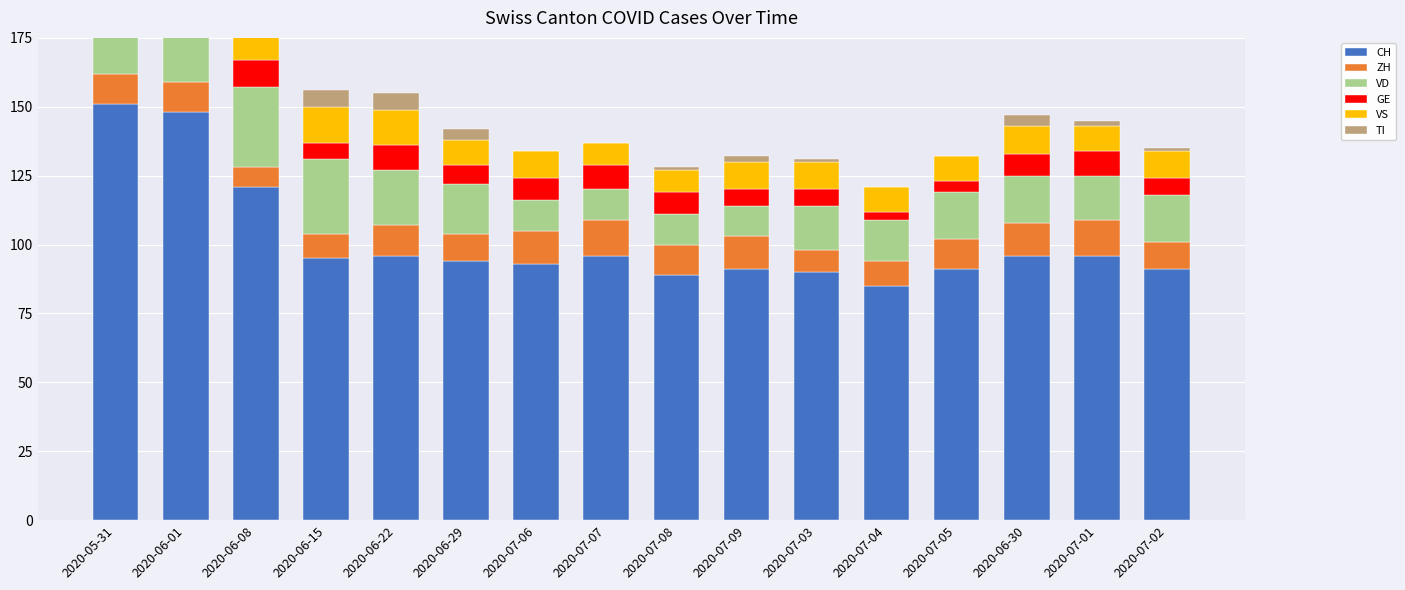

Reading left to right, list all the values displayed in this chart.

CH: 2020-05-31=151	2020-06-01=148	2020-06-08=121	2020-06-15=95	2020-06-22=96	2020-06-29=94	2020-07-06=93	2020-07-07=96	2020-07-08=89	2020-07-09=91	2020-07-03=90	2020-07-04=85	2020-07-05=91	2020-06-30=96	2020-07-01=96	2020-07-02=91
ZH: 2020-05-31=11	2020-06-01=11	2020-06-08=7	2020-06-15=9	2020-06-22=11	2020-06-29=10	2020-07-06=12	2020-07-07=13	2020-07-08=11	2020-07-09=12	2020-07-03=8	2020-07-04=9	2020-07-05=11	2020-06-30=12	2020-07-01=13	2020-07-02=10
VD: 2020-05-31=29	2020-06-01=28	2020-06-08=29	2020-06-15=27	2020-06-22=20	2020-06-29=18	2020-07-06=11	2020-07-07=11	2020-07-08=11	2020-07-09=11	2020-07-03=16	2020-07-04=15	2020-07-05=17	2020-06-30=17	2020-07-01=16	2020-07-02=17
GE: 2020-05-31=2	2020-06-01=2	2020-06-08=10	2020-06-15=6	2020-06-22=9	2020-06-29=7	2020-07-06=8	2020-07-07=9	2020-07-08=8	2020-07-09=6	2020-07-03=6	2020-07-04=3	2020-07-05=4	2020-06-30=8	2020-07-01=9	2020-07-02=6
VS: 2020-05-31=15	2020-06-01=15	2020-06-08=15	2020-06-15=13	2020-06-22=13	2020-06-29=9	2020-07-06=10	2020-07-07=8	2020-07-08=8	2020-07-09=10	2020-07-03=10	2020-07-04=9	2020-07-05=9	2020-06-30=10	2020-07-01=9	2020-07-02=10
TI: 2020-05-31=30	2020-06-01=28	2020-06-08=13	2020-06-15=6	2020-06-22=6	2020-06-29=4	2020-07-06=0	2020-07-07=0	2020-07-08=1	2020-07-09=2	2020-07-03=1	2020-07-04=0	2020-07-05=0	2020-06-30=4	2020-07-01=2	2020-07-02=1